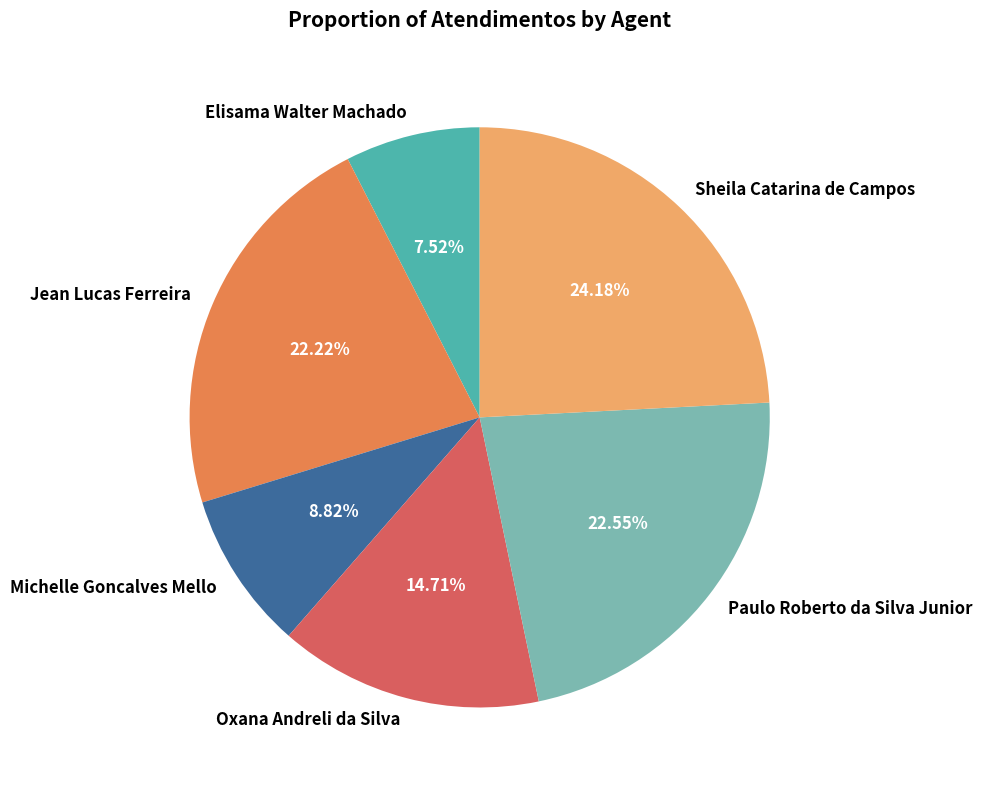

What portion of the pie excludes Michelle Goncalves Mello?

91.2%